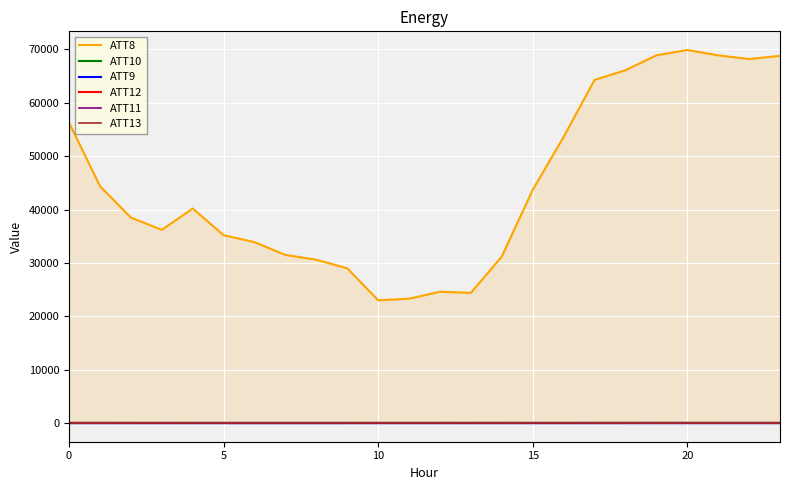

True or false: ATT12 and ATT9 intersect in this chart.

False